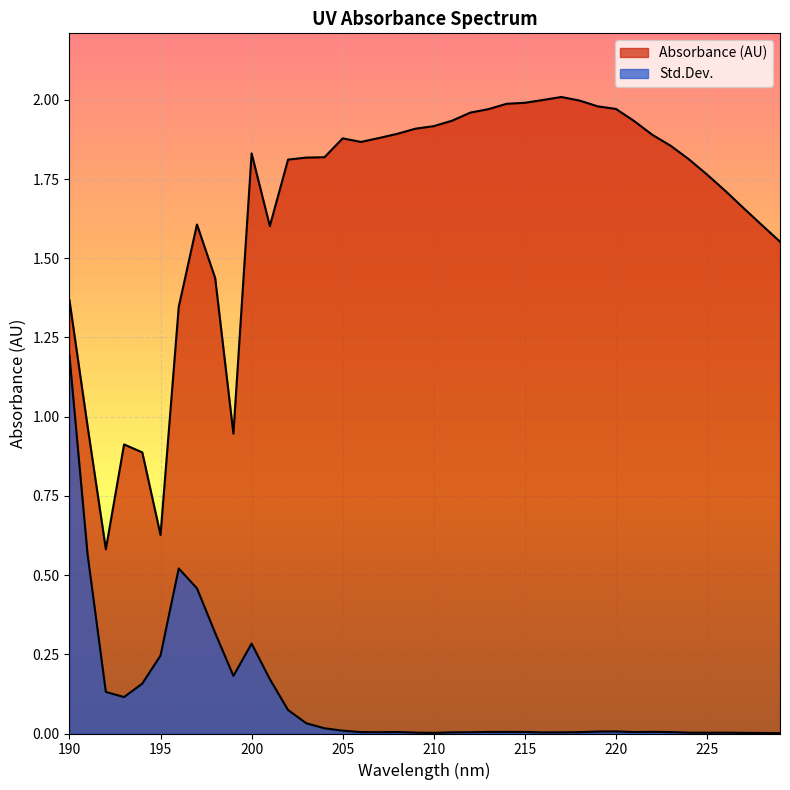

At which label does Std.Dev. reach its minimum?

229